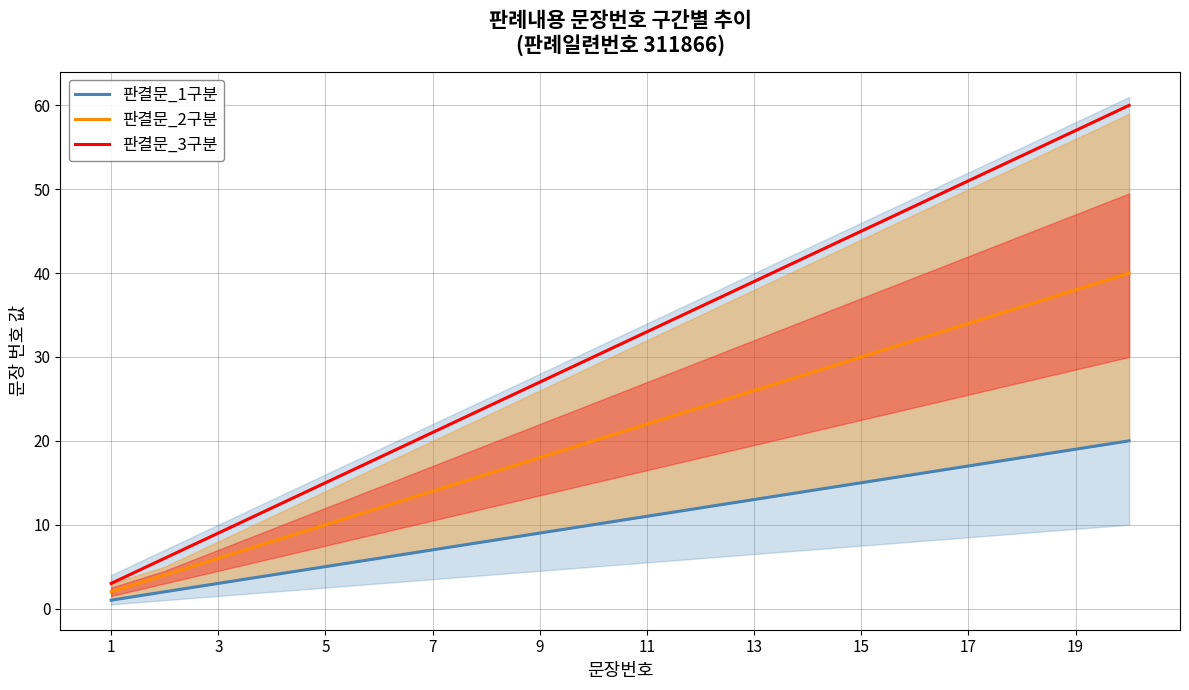

True or false: 판결문_2구분 has a value of 34 at 17.

True